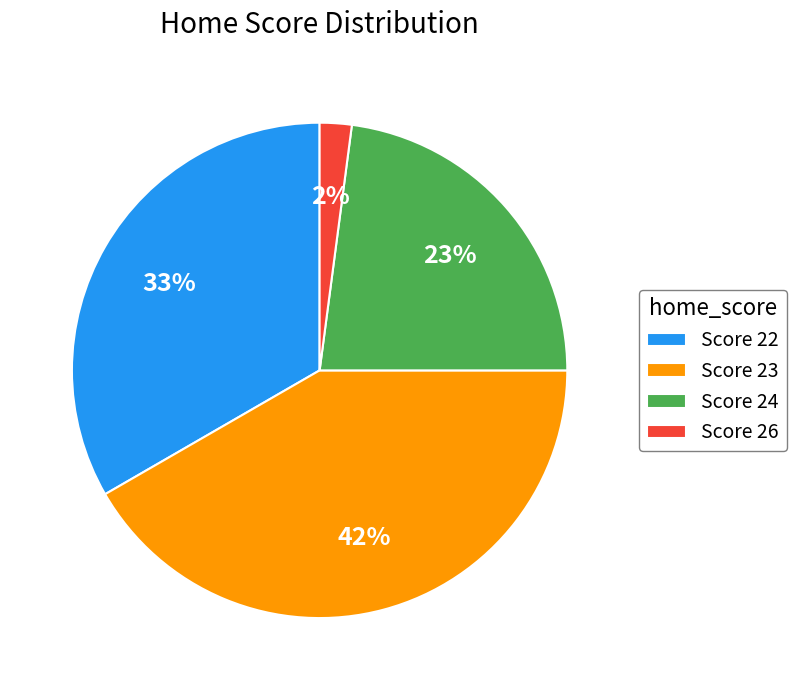

Which category has the smallest portion of the pie?

Score 26